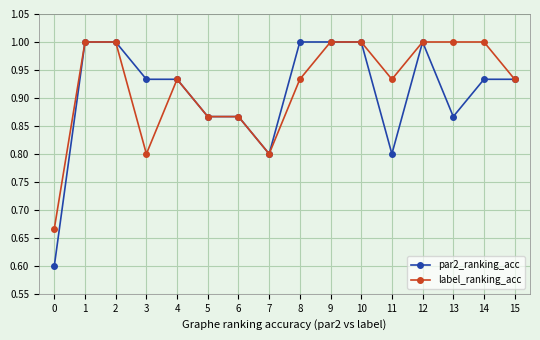

Which series changed the most between 7 and 13?

label_ranking_acc